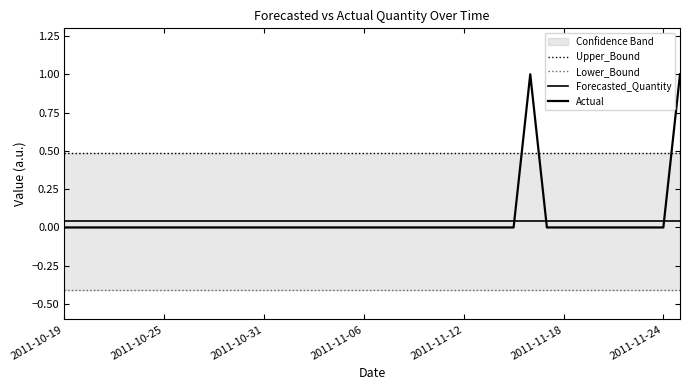

True or false: Actual has a value of 0.0 at 2011-10-19.

True